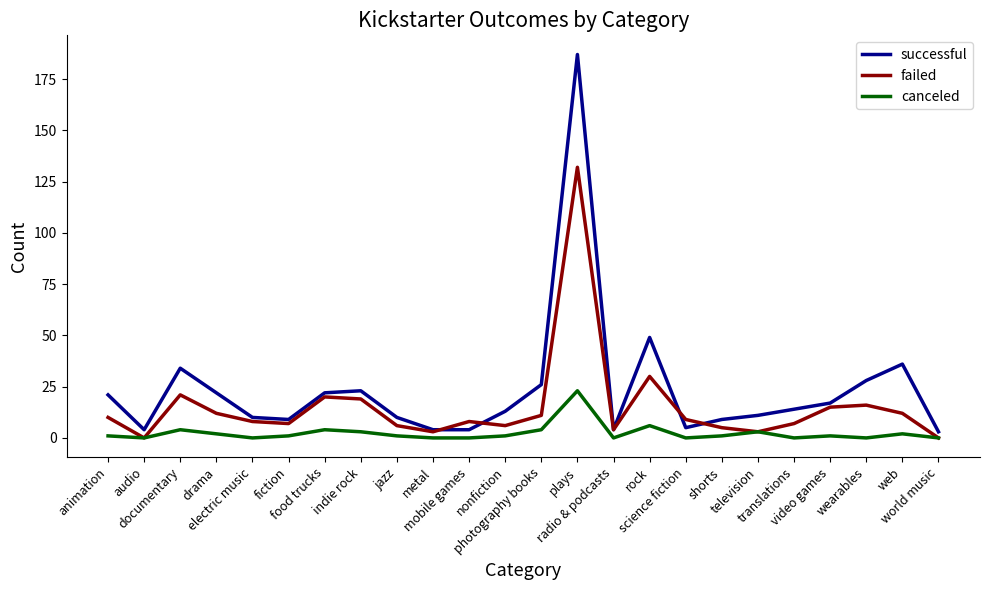

What is the highest value of the failed series?

132